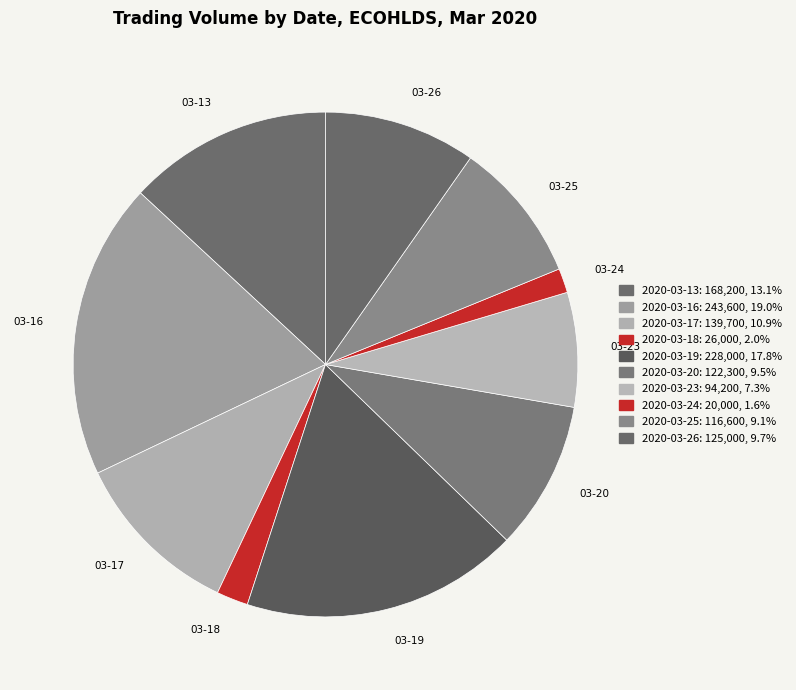

True or false: 2020-03-23 accounts for 13% of the total.

False